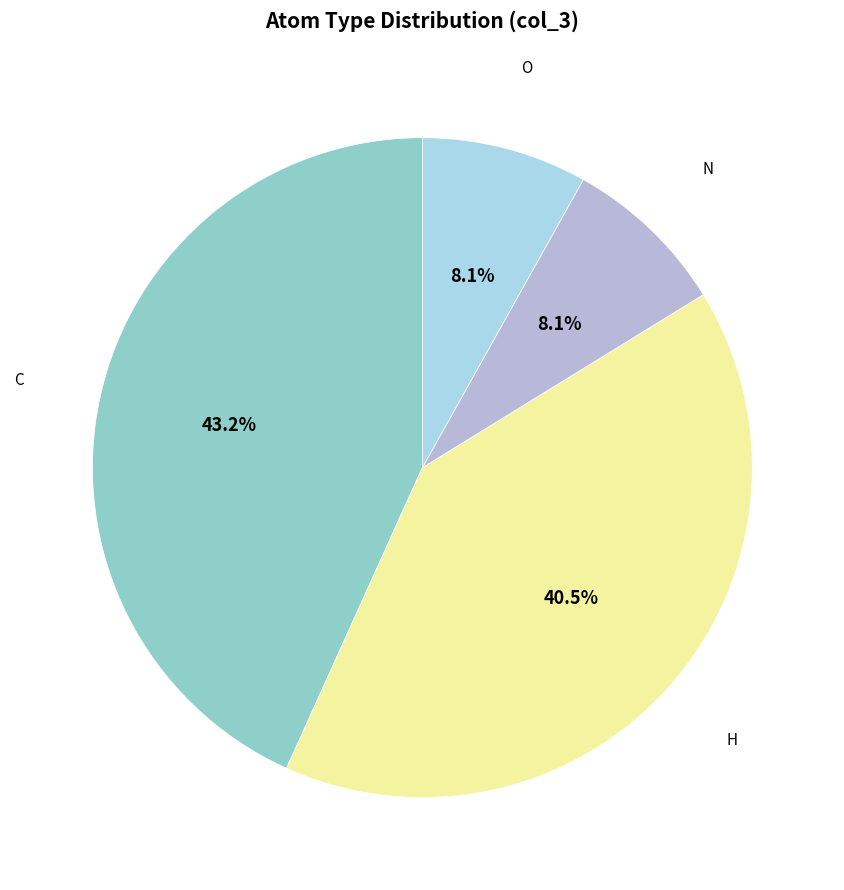

What is the ratio of the value at C to the value at O?

5.3